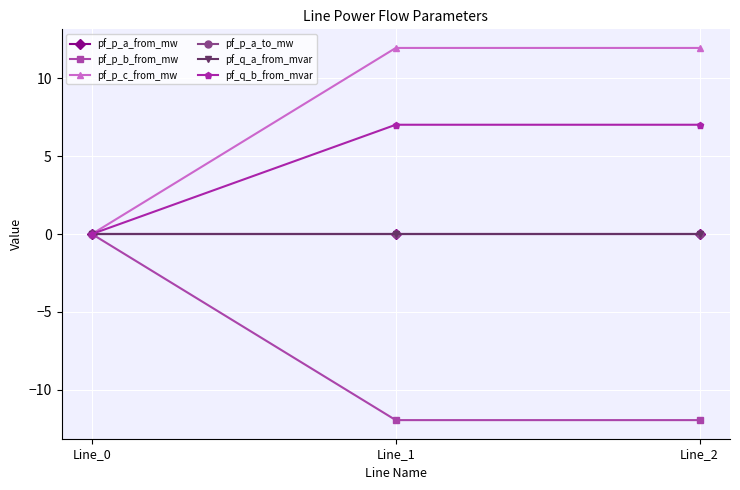

What is the spread (max minus min) of values at Line_2?

23.9